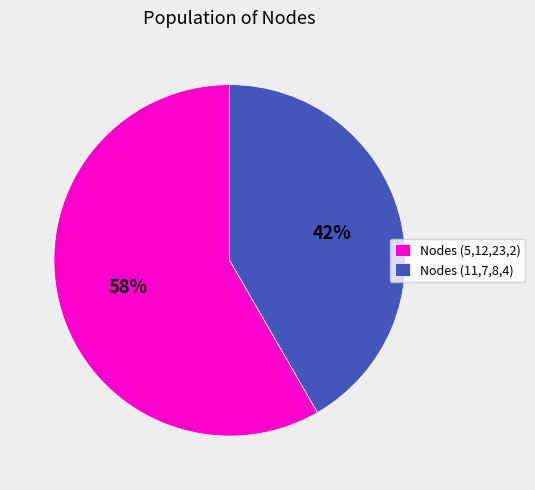

Is the sum of Nodes (11,7,8,4) and Nodes (5,12,23,2) greater than half?

Yes